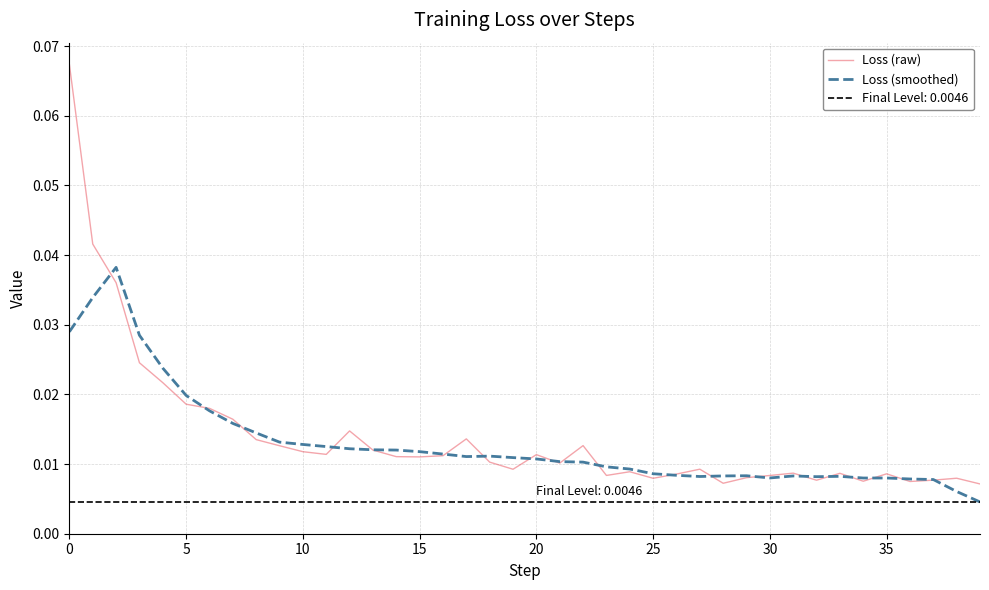

Is this an area chart (filled region under the line)?

No